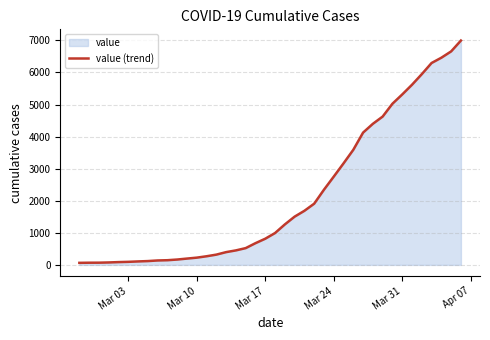

What is the average value?

2142